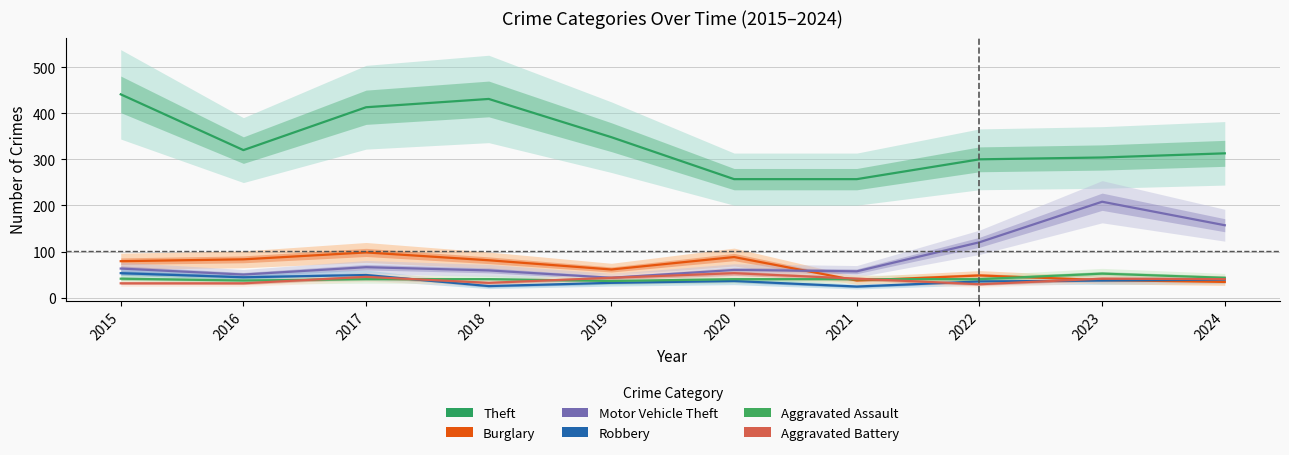

What is the difference between the maximum and minimum values in the Motor Vehicle Theft series?

165